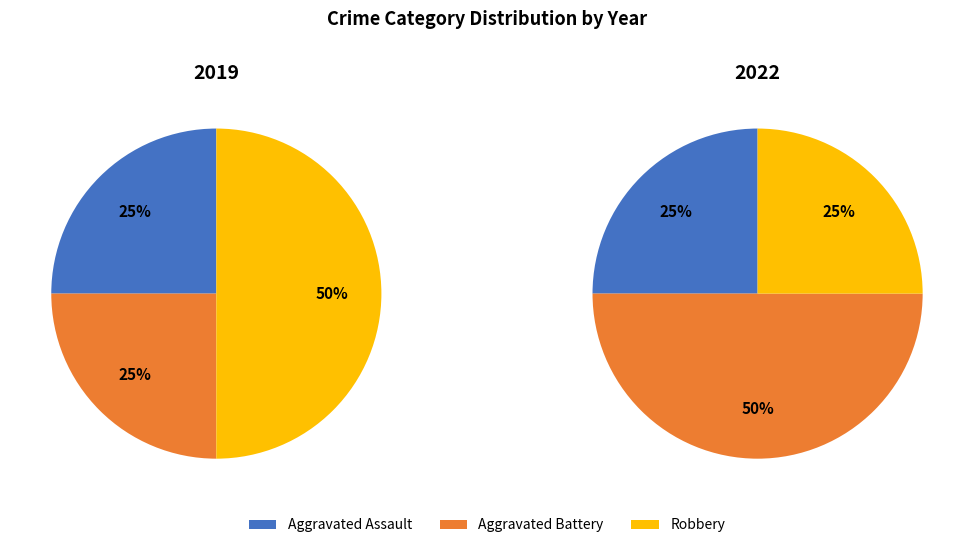

To the nearest percent, what portion does Robbery represent?

50%